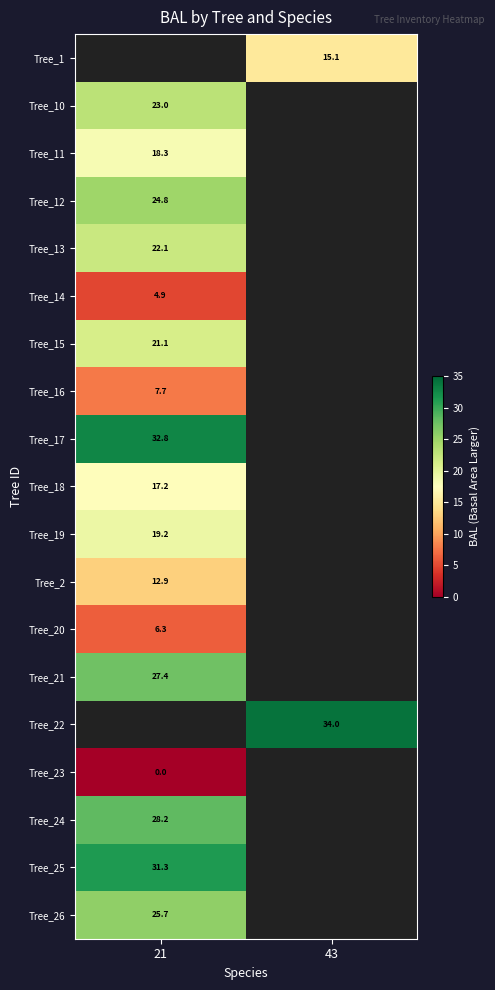

How many distinct data groups are displayed?

19